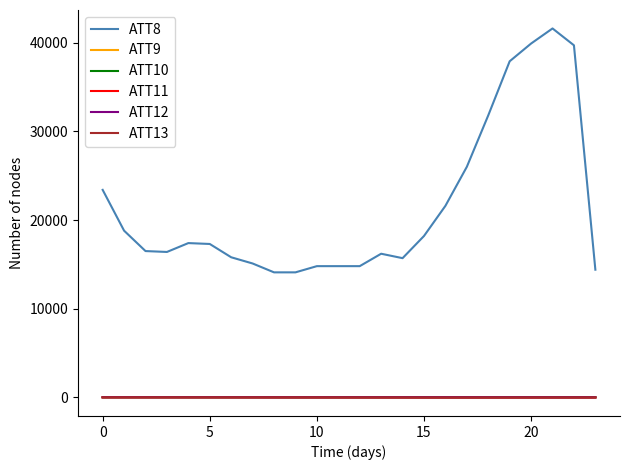

Which series has the widest spread of values?

ATT8